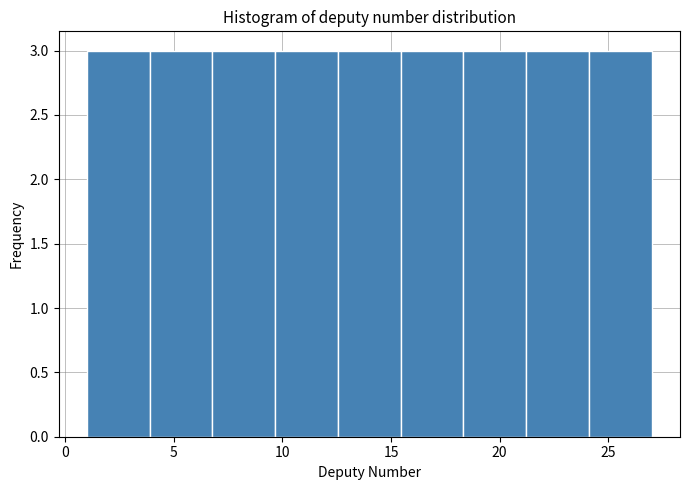

Reading left to right, list every bar in this chart as the range it spans on the x-axis followed by its height. Neither the bar edges nor the heights are printed on the chart, so give them approximately, as read against the axes.

1.0 to 4.0: 3
4.0 to 7.0: 3
7.0 to 9.5: 3
9.5 to 12.5: 3
12.5 to 15.5: 3
15.5 to 18.5: 3
18.5 to 21.0: 3
21.0 to 24.0: 3
24.0 to 27.0: 3